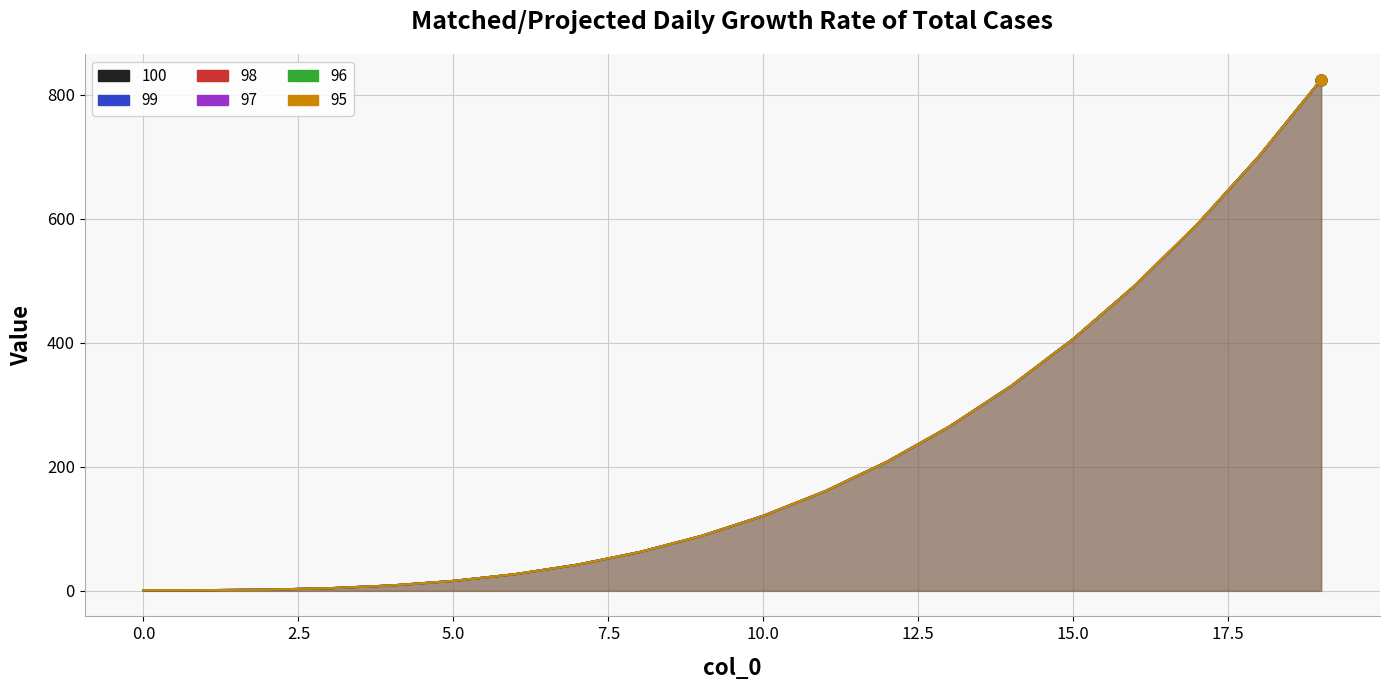

What is the total value across all series at 8?

374.6